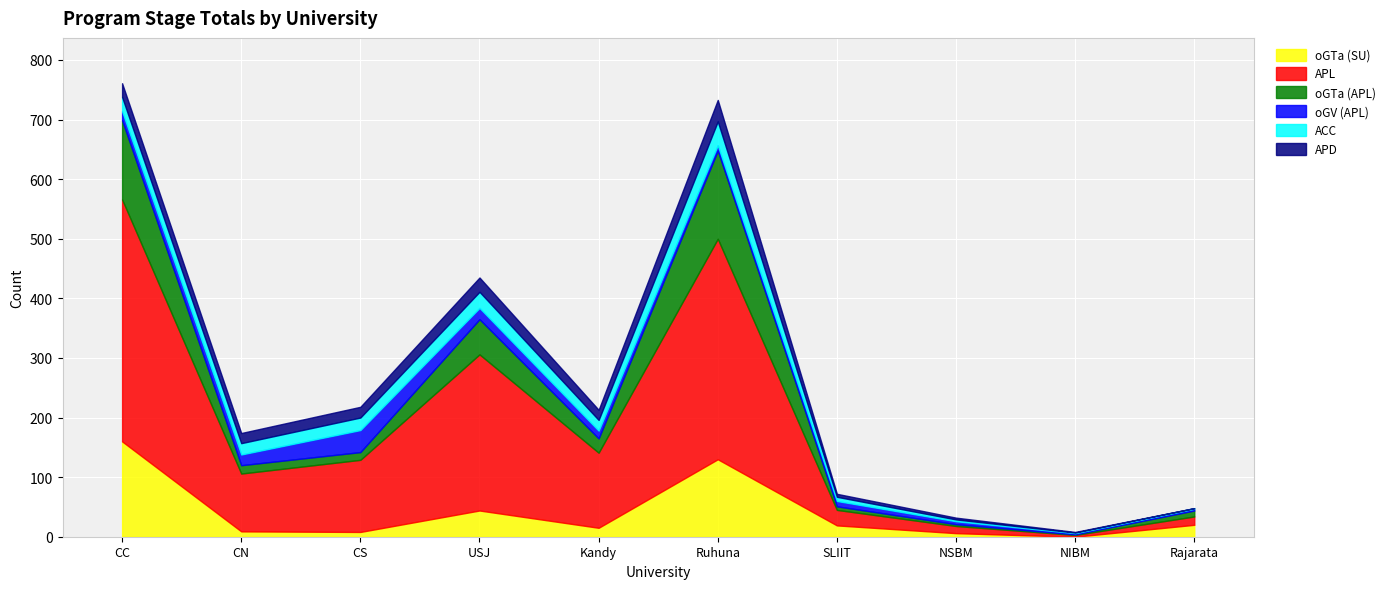

Reading right to left, transcribe all the data shown in this chart.

oGTa (SU): 20	0	6	19	130	15	44	8	9	160
APL: 14	3	12	26	370	126	262	121	97	406
oGTa (APL): 10	1	3	6	148	24	59	13	14	133
oGV (APL): 3	2	5	9	9	13	19	37	18	15
ACC: 1	1	3	7	40	18	27	21	19	24
APD: 0	1	3	5	36	17	24	18	17	23